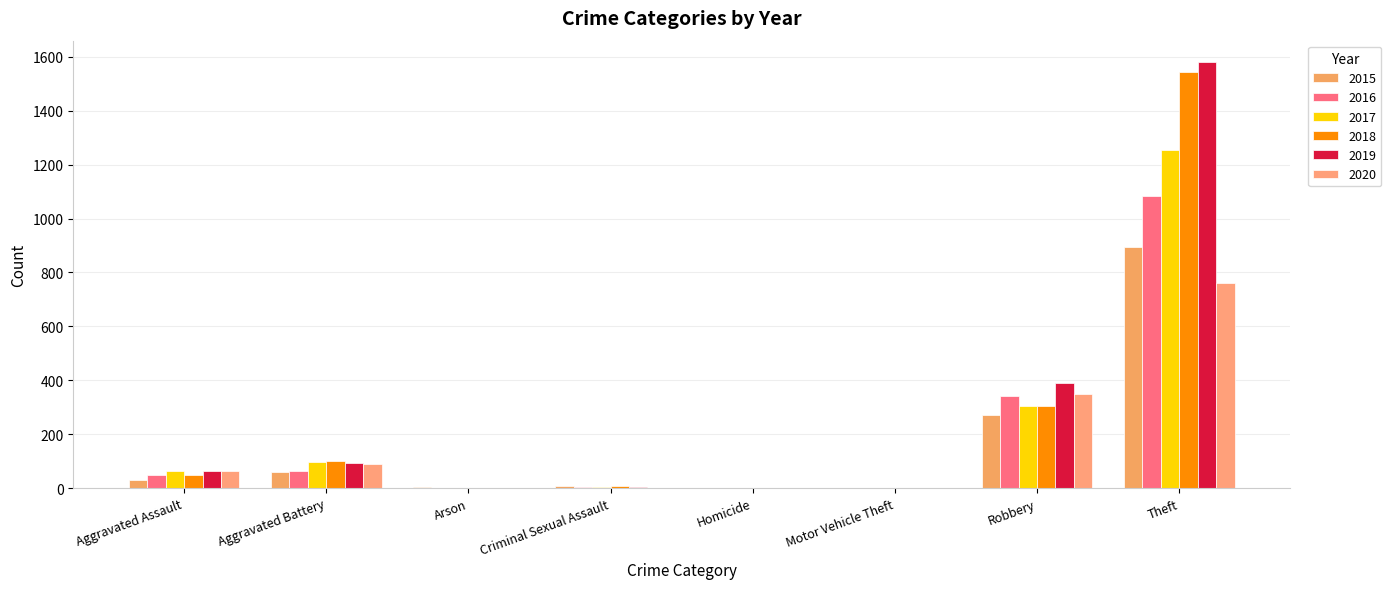

List the labels in order of 2018 value, smallest first.

Arson, Homicide, Motor Vehicle Theft, Criminal Sexual Assault, Aggravated Assault, Aggravated Battery, Robbery, Theft